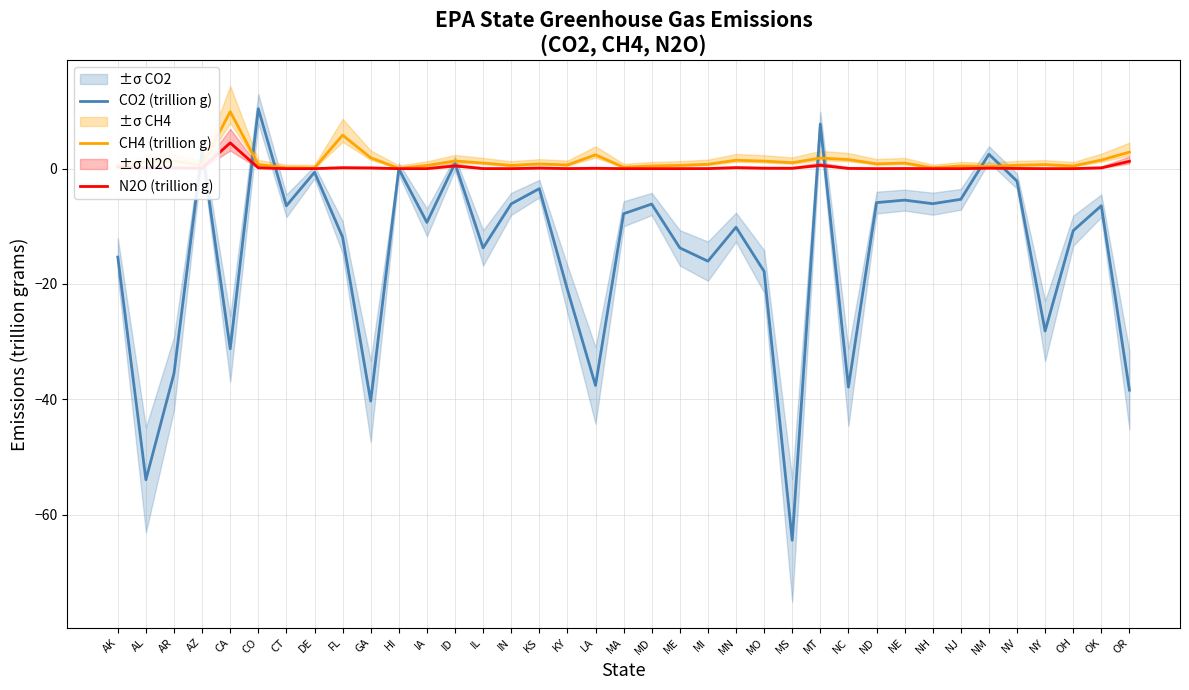

Which series has the largest total across all categories?

CH4 (trillion g)